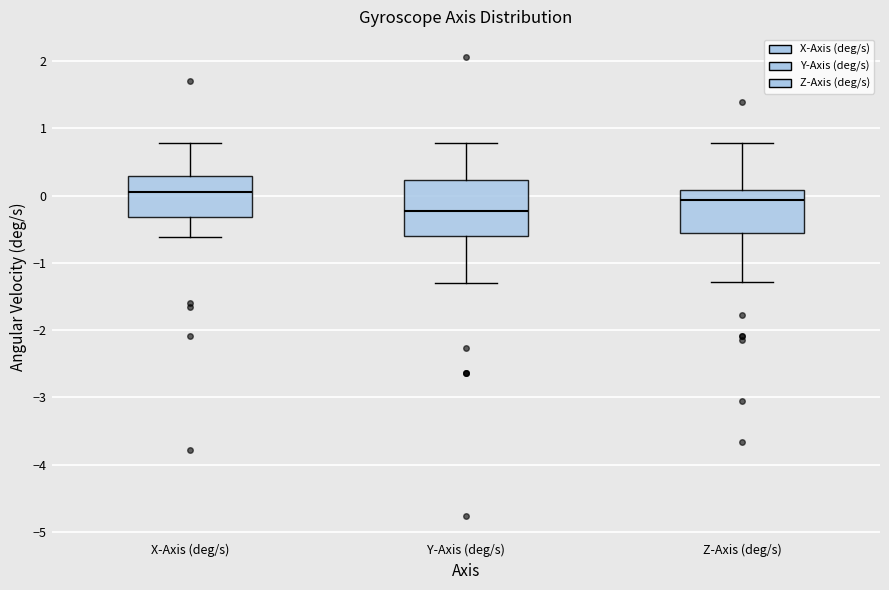

Where does the median line of the box for Y-Axis (deg/s) sit on the y-axis? The values are not printed on the chart, so give them approximately, as read against the axis.

-0.2